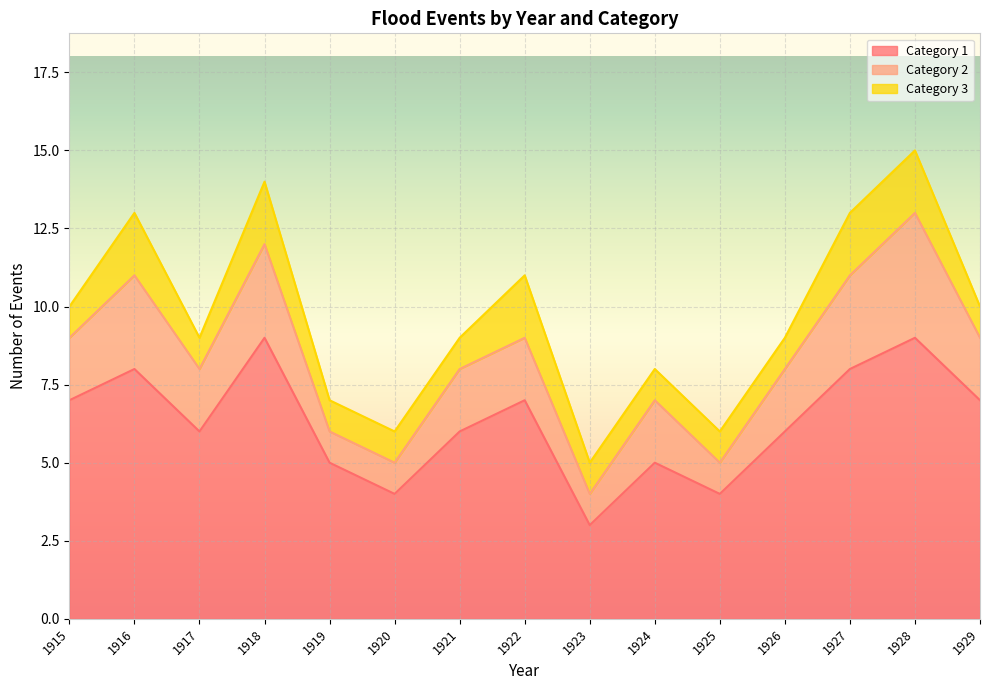

How many Category 2 values are between 1 and 3?

14